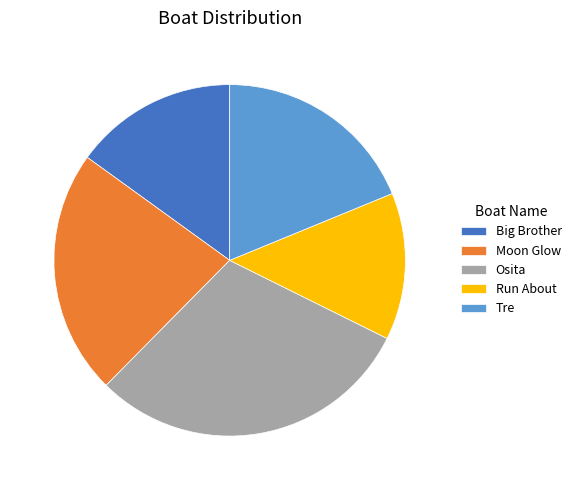

Does Osita account for over 50% of the chart?

No